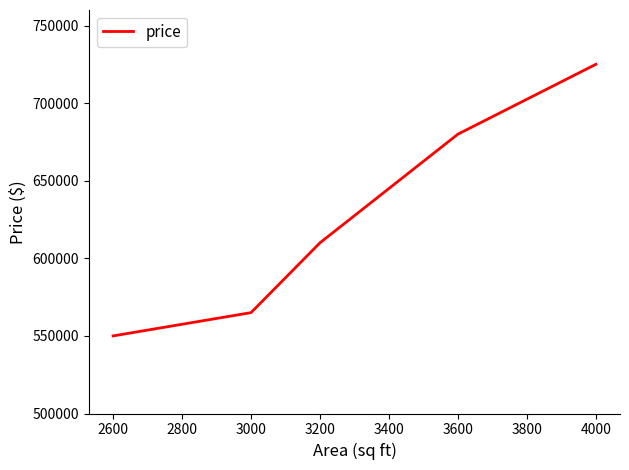

Approximately how many times larger is the value at 3200 compared to 3000?

1.1